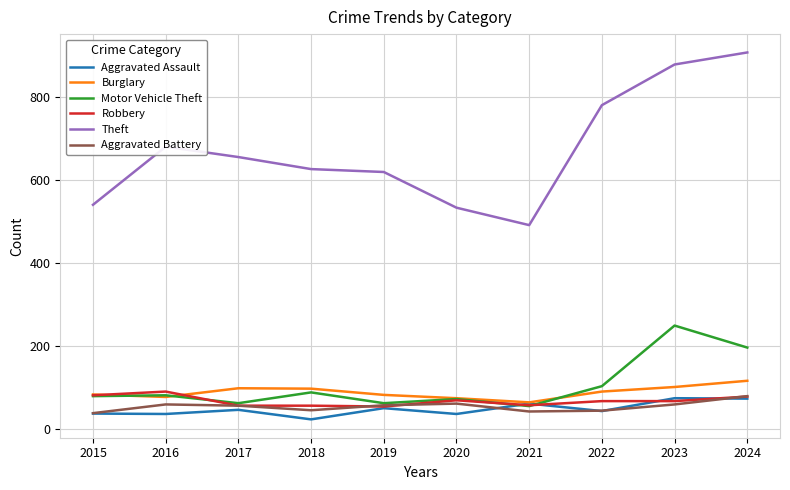

What are all the series names shown in the legend?

Aggravated Assault, Burglary, Motor Vehicle Theft, Robbery, Theft, Aggravated Battery